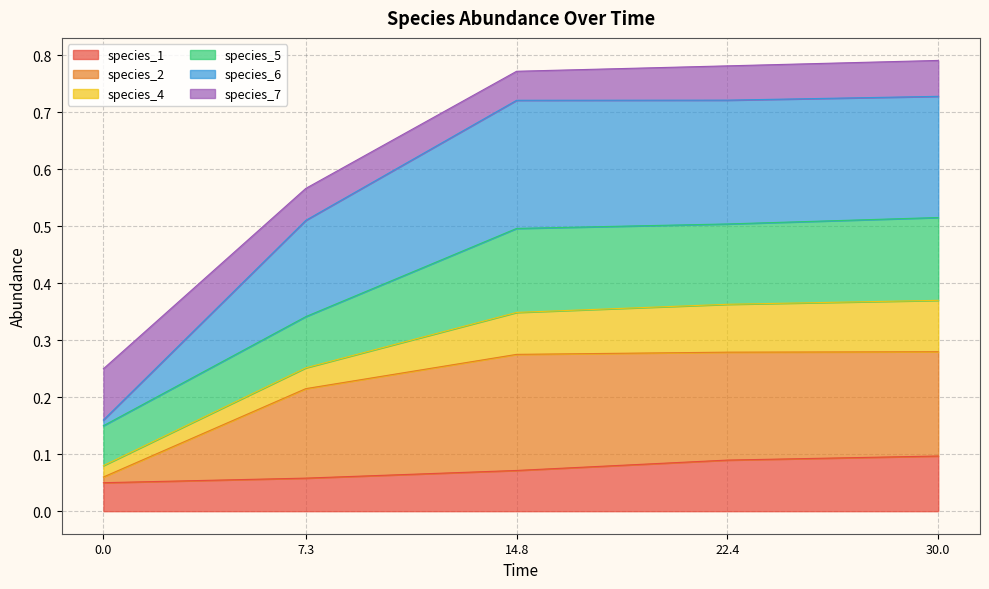

Which series has the largest total across all categories?

species_6